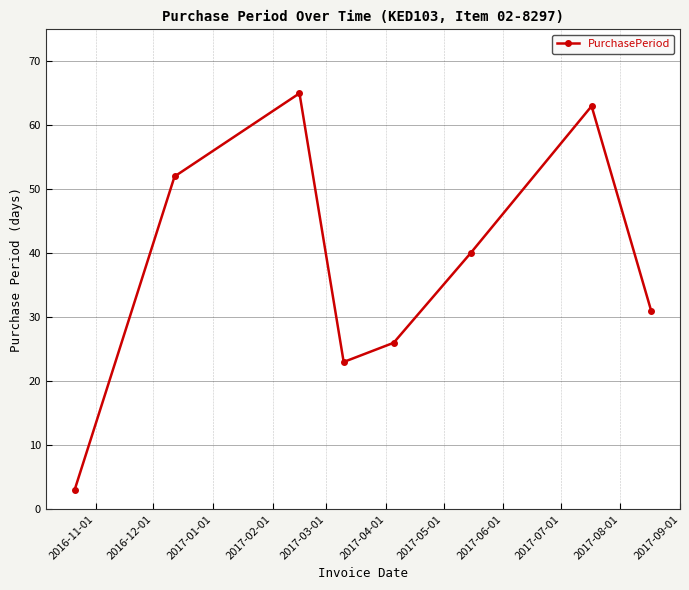

What is the value of the 5th point from the left?

26